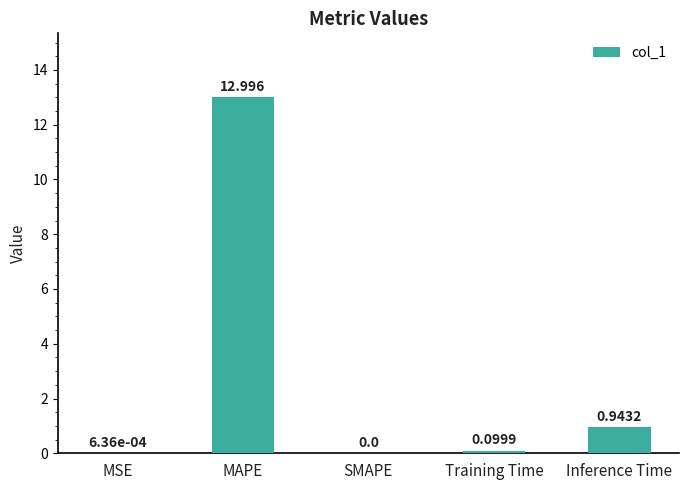

True or false: the data shows 0.1 at Training Time.

True